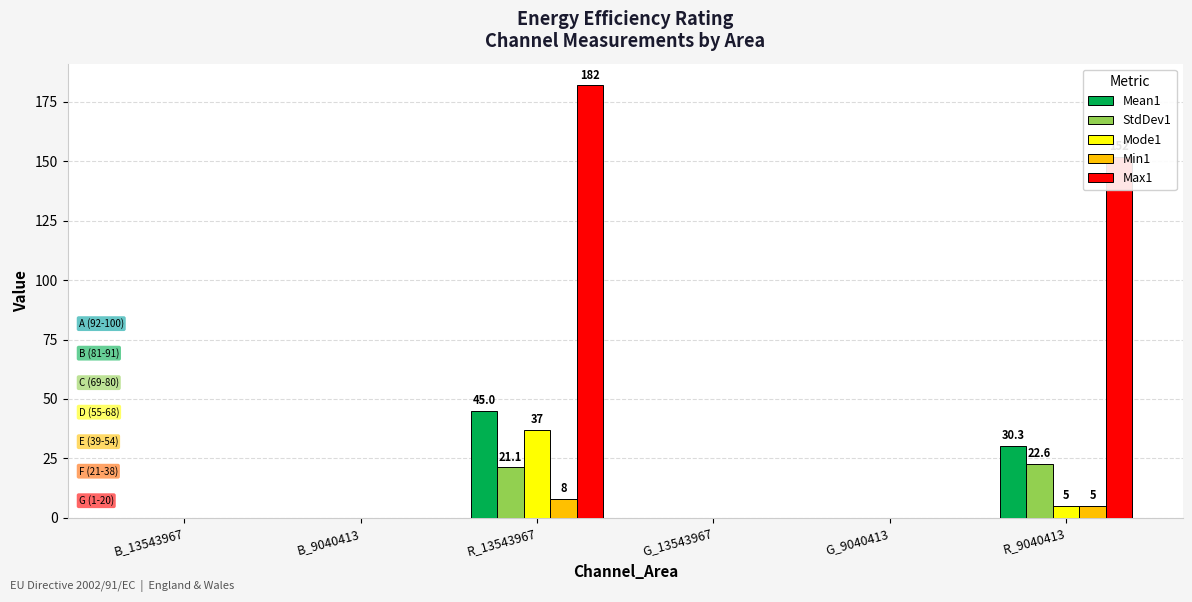

At which label is Min1 closest to 4?

R_9040413